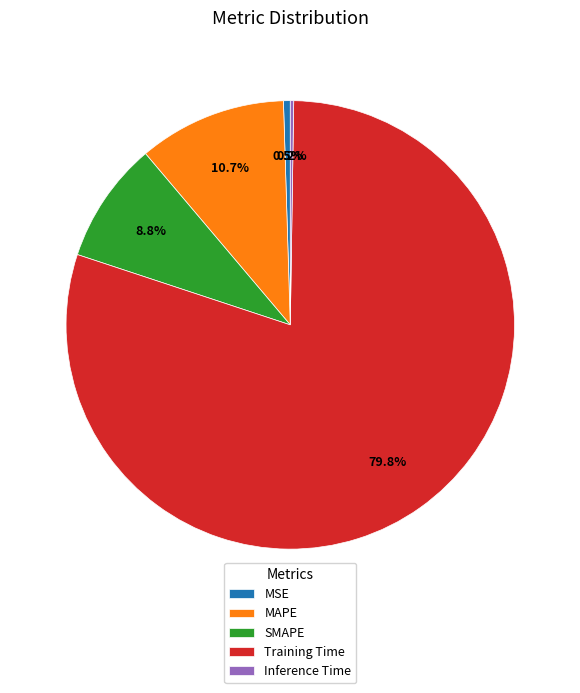

True or false: SMAPE accounts for 3% of the total.

False